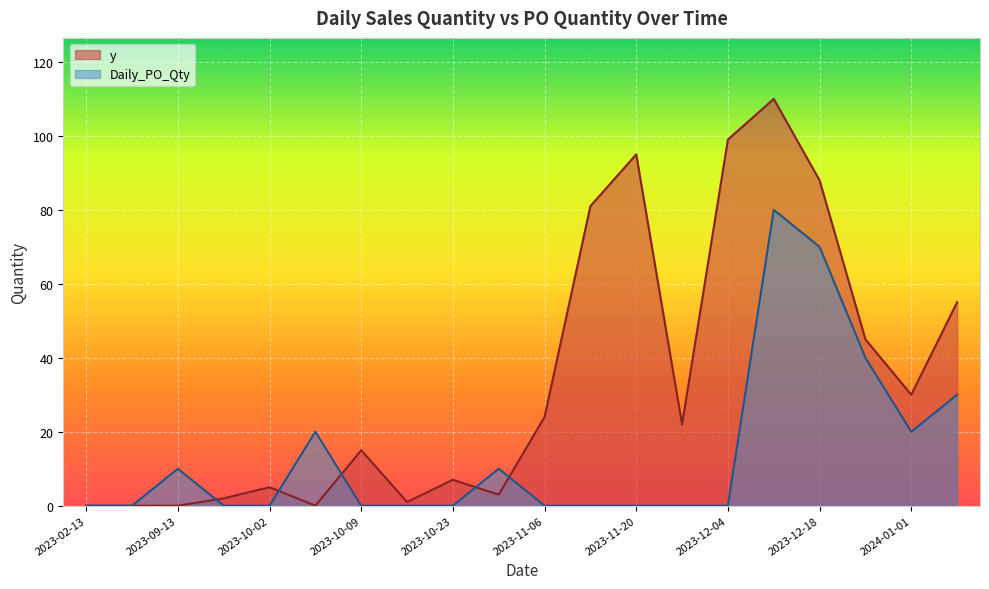

In y, how many points are higher than both neighbors (excluding endpoints)?

5